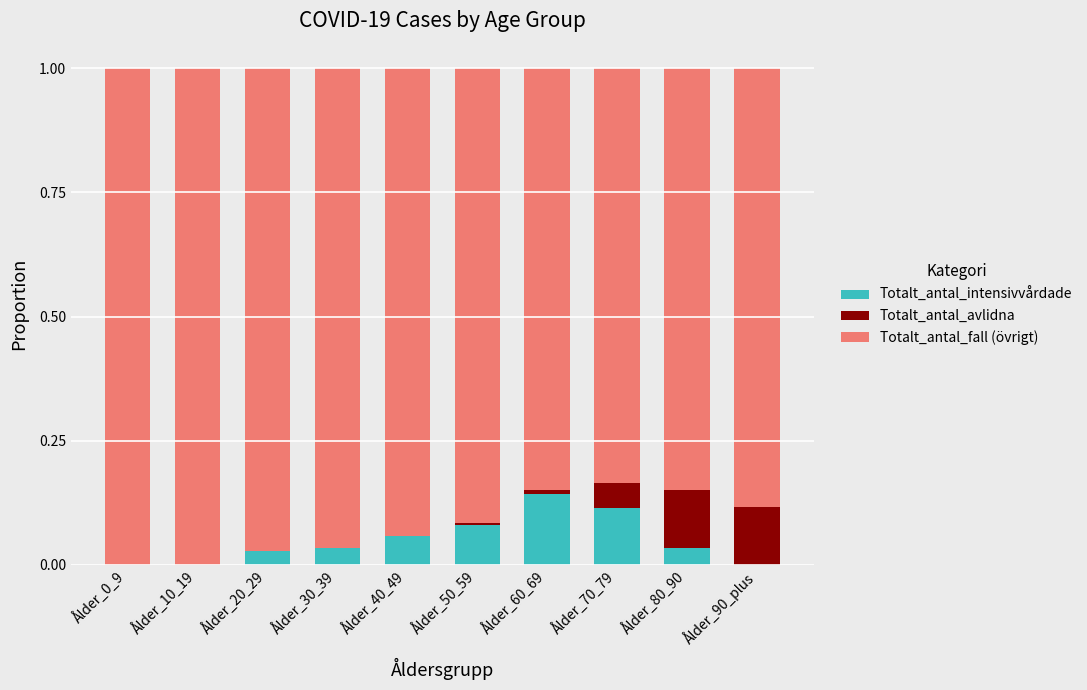

What is the sum of all Totalt_antal_intensivvårdade values?

0.5